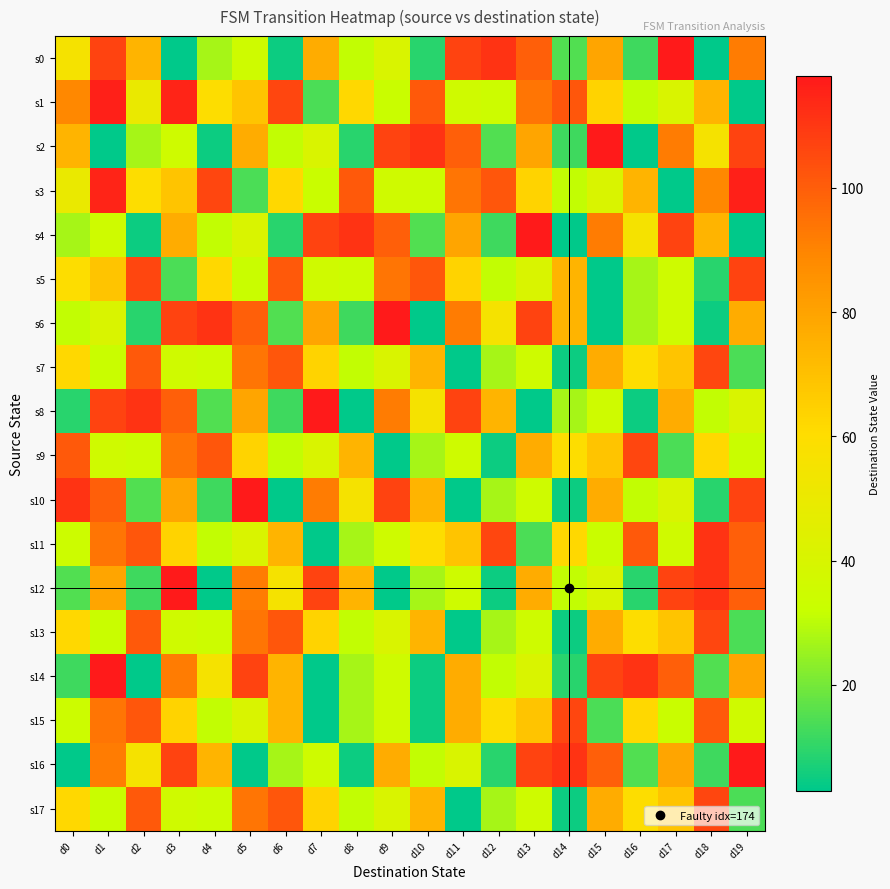

Count the number of data series in this chart.

18